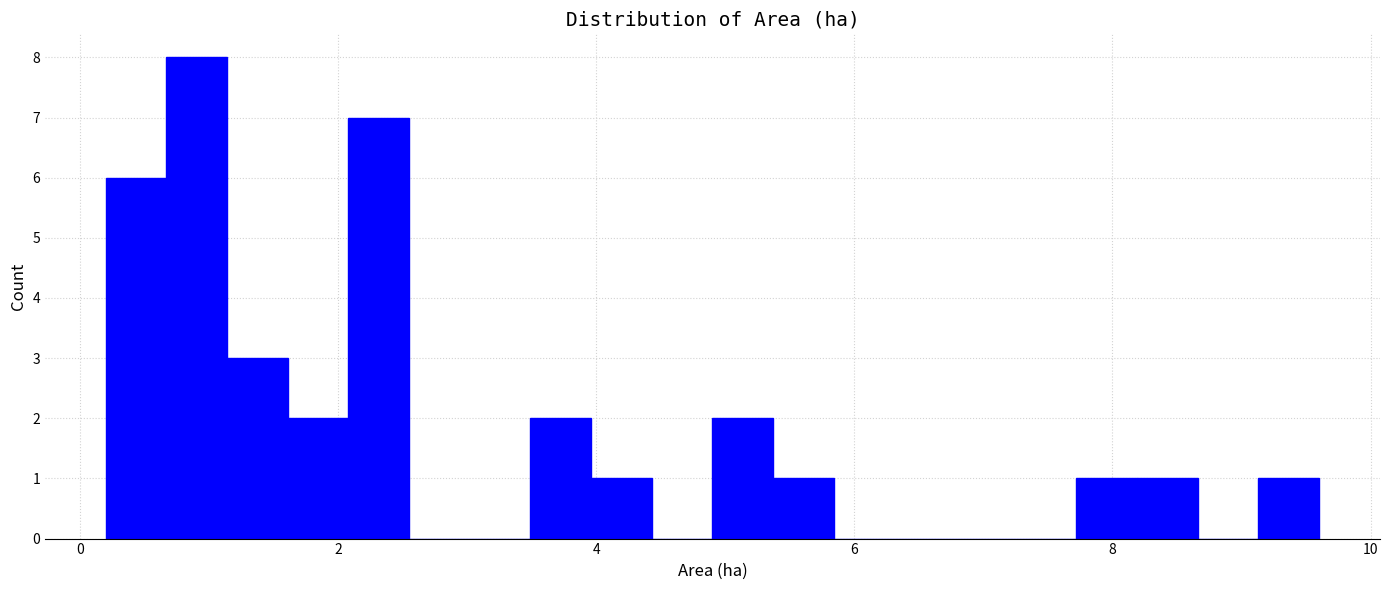

Around what value on the x-axis is the tallest bar? Give the approximate position of its centre, as read against the axis.

1.0